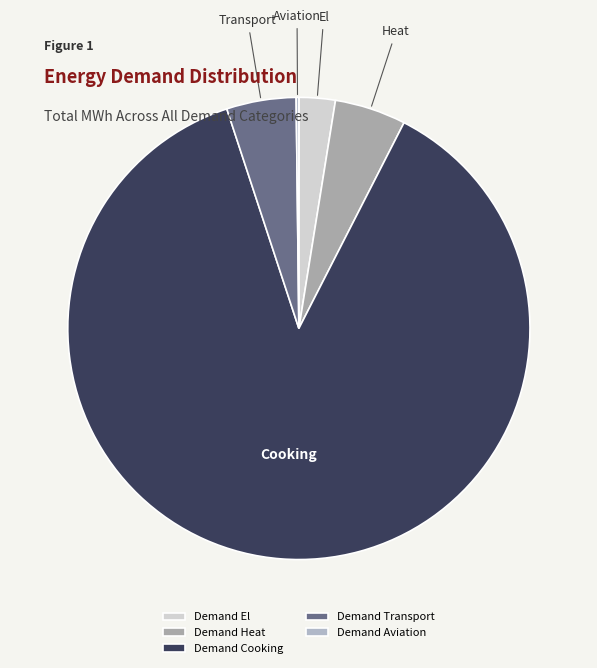

Is there any slice that represents more than half of the pie?

Yes